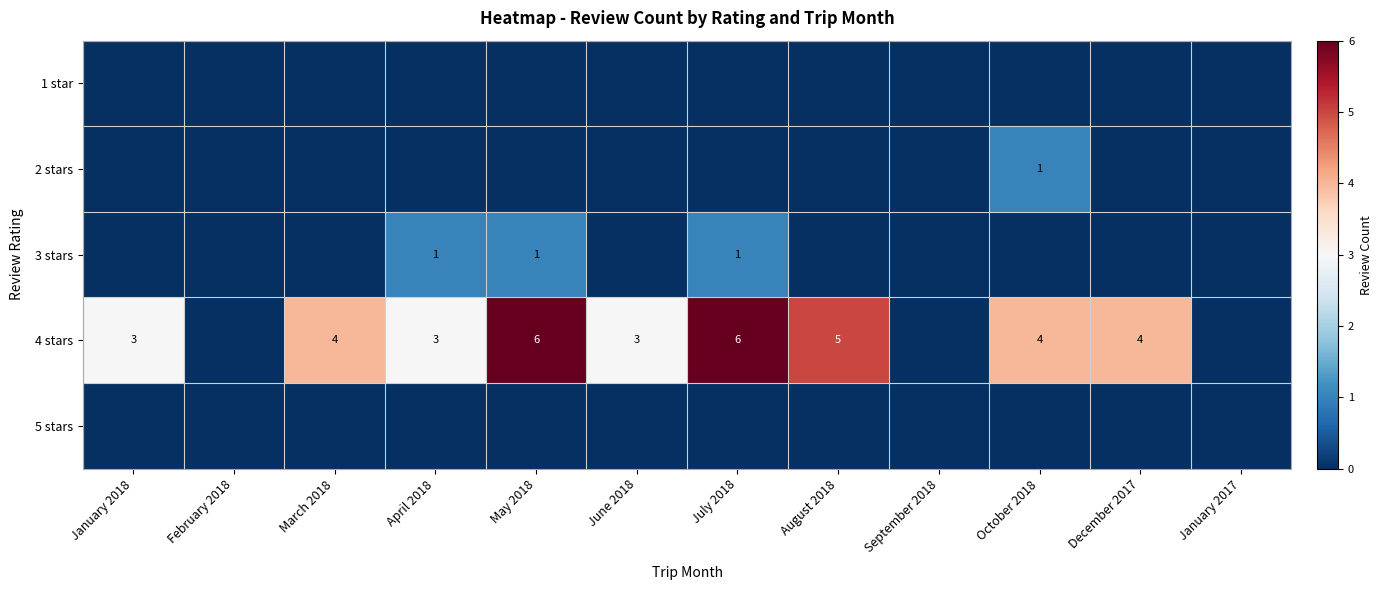

How many categories are shown in the chart?

12